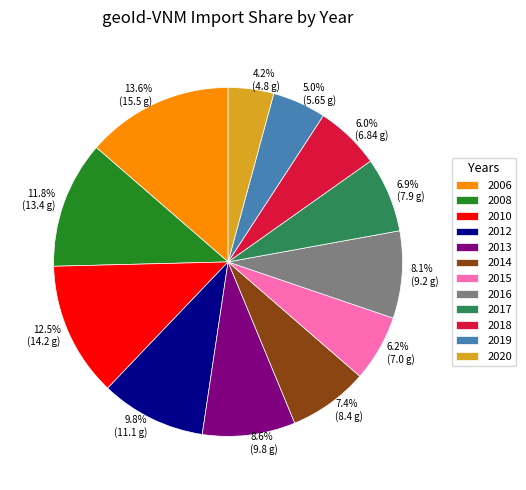

To the nearest percent, what is the combined percentage of 2013 and 2006?

22%